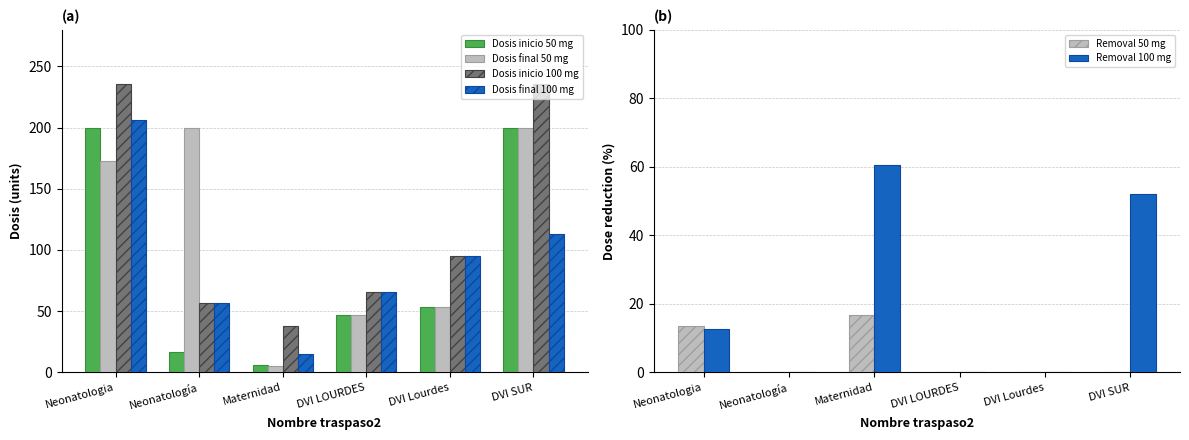

At which label does Dosis inicio 100 mg first exceed 95?

Neonatologia